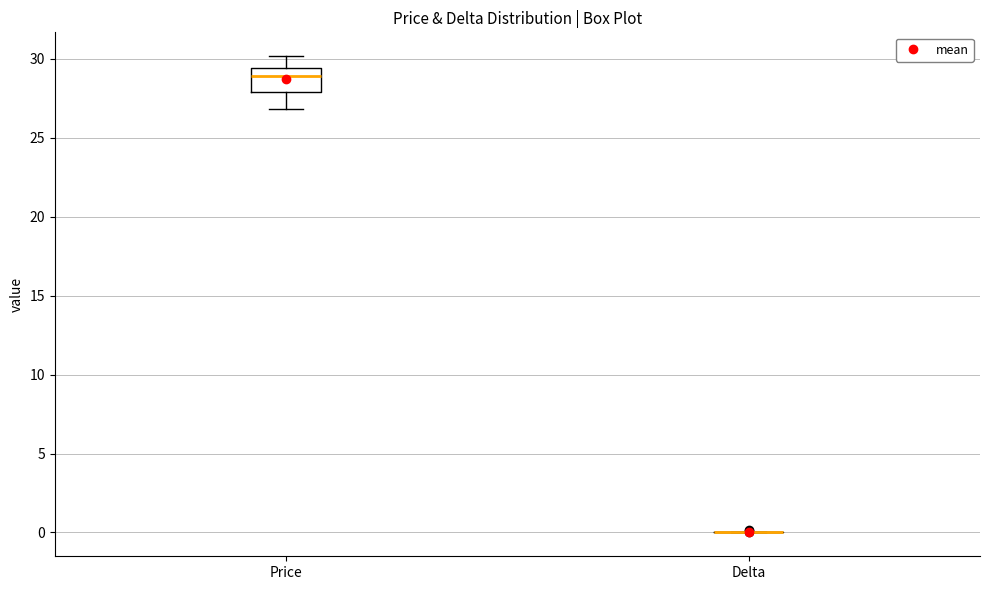

Reading left to right, read every box against the y-axis: the position of its median line, the range the box covers, and the ends of its whiskers. The values are not printed on the chart, so give them approximately, as read against the axis.

Price: median 29.0, box 28.0 to 29.5, whiskers 27.0 to 30.0
Delta: box collapsed to a line at 0.0, whiskers 0.0 to 0.0